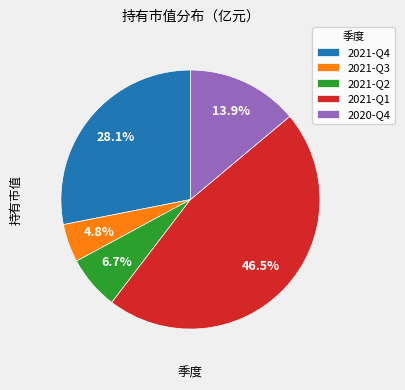

Which slice is the smallest?

2021-Q3